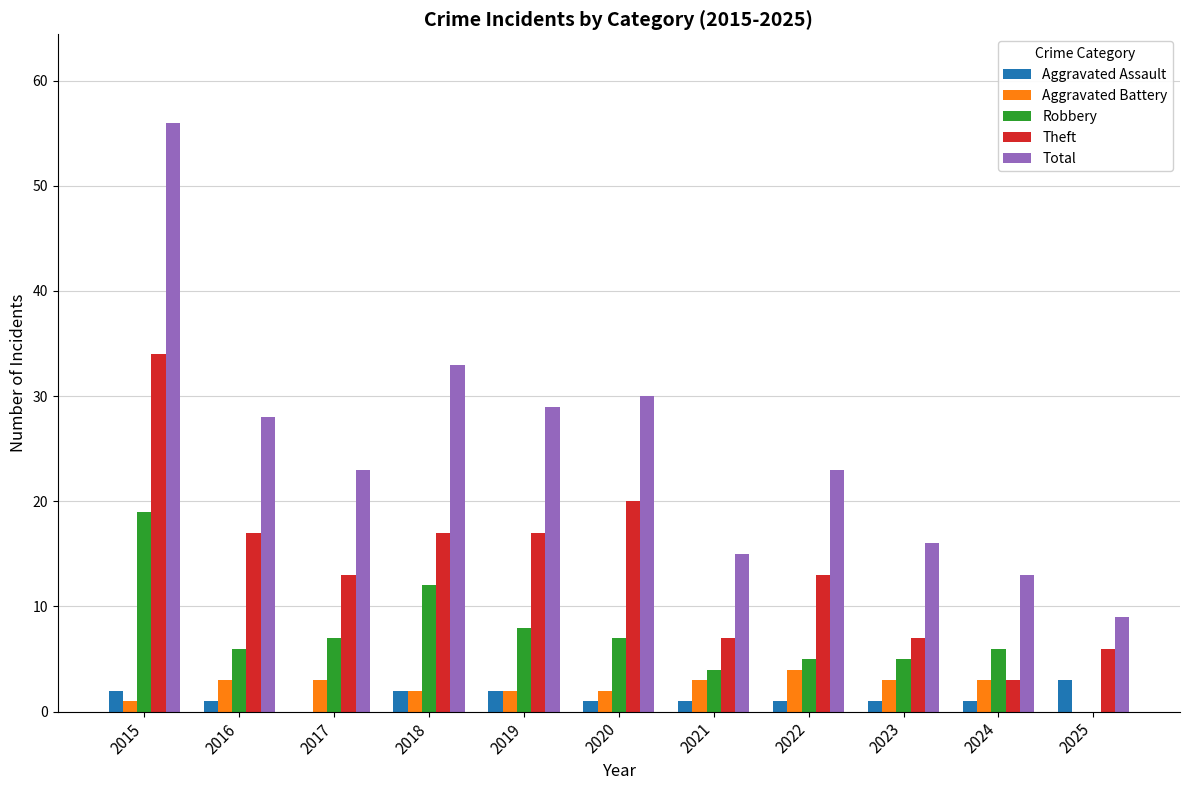

Which series has the widest spread of values?

Total